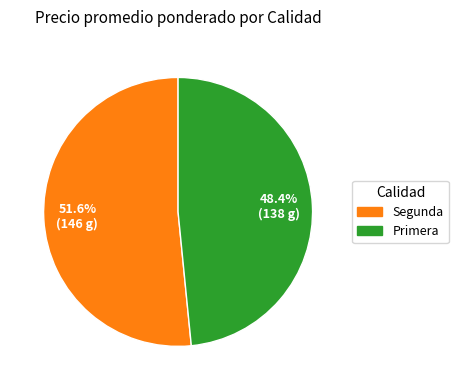

Is there any slice that represents more than half of the pie?

Yes